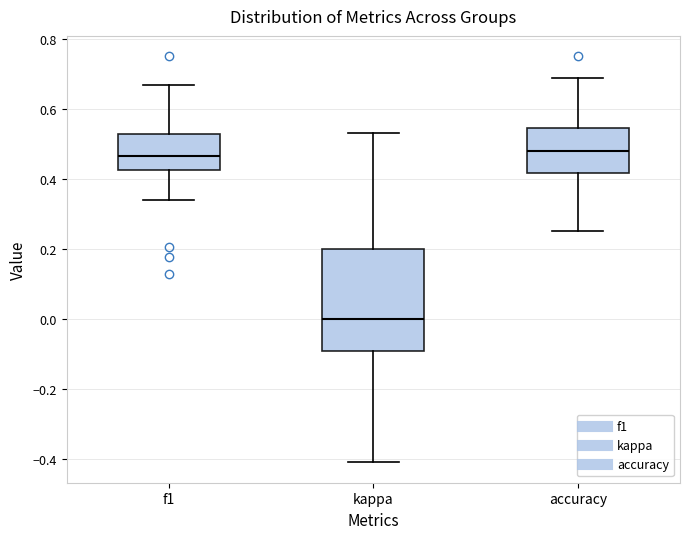

Reading left to right, read every box against the y-axis: the position of its median line, the range the box covers, and the ends of its whiskers. The values are not printed on the chart, so give them approximately, as read against the axis.

f1: median 0.46, box 0.42 to 0.52, whiskers 0.34 to 0.66
kappa: median 0.00, box -0.10 to 0.20, whiskers -0.42 to 0.52
accuracy: median 0.48, box 0.42 to 0.54, whiskers 0.26 to 0.68